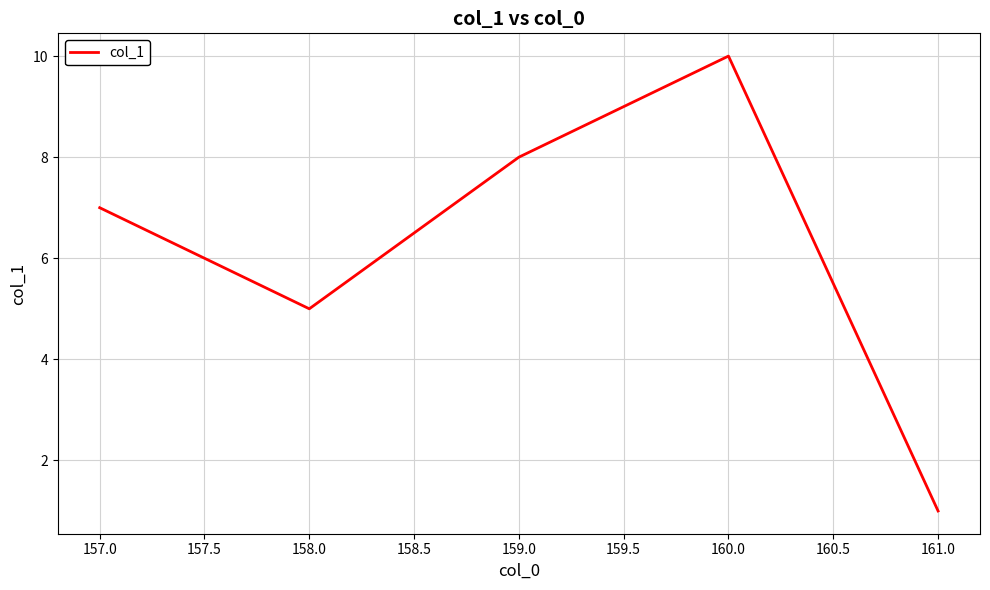

True or false: the data has more than 0 interior local peaks.

True